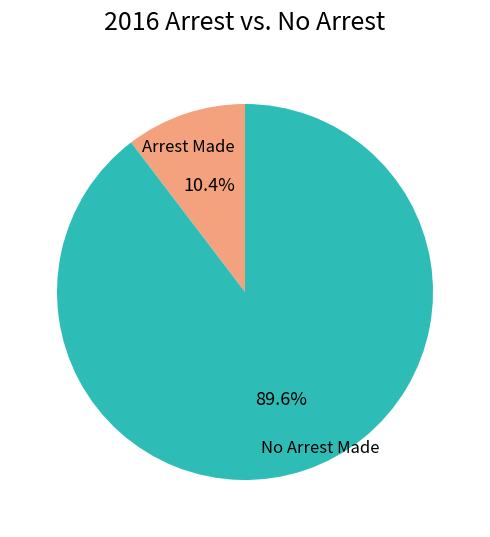

How many segments does this pie chart have?

2